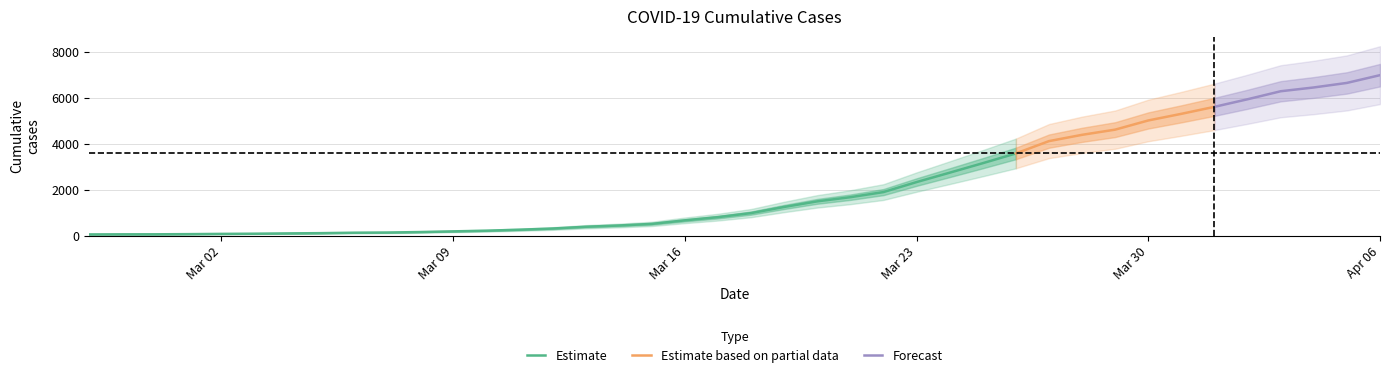

True or false: there are more than 2 points higher than both neighbors.

False